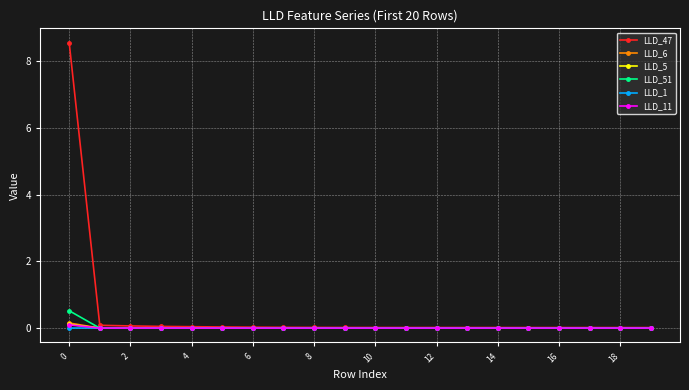

Which series has the largest total across all categories?

LLD_47